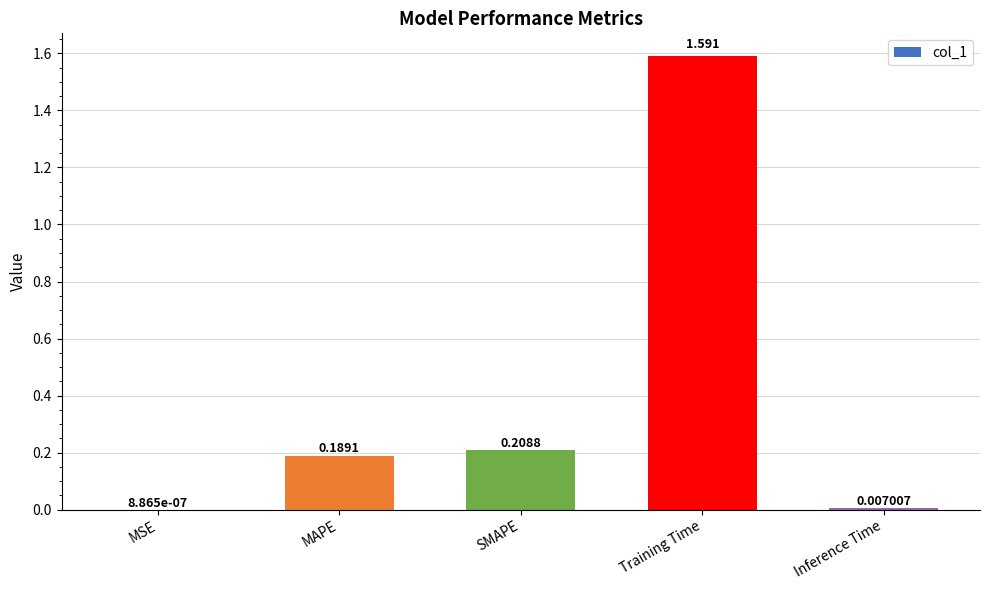

Where is the data nearest to the value 0?

MSE